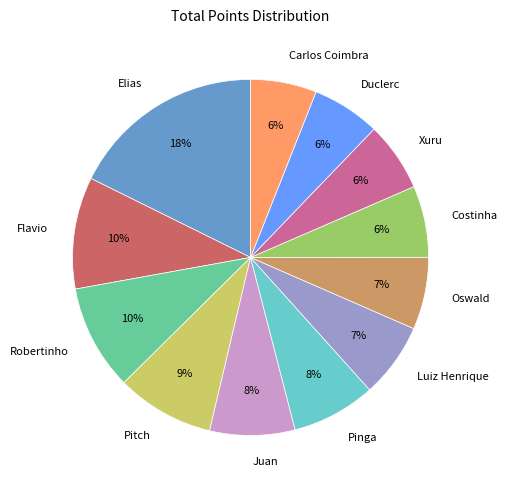

Count the number of slices in the pie.

12